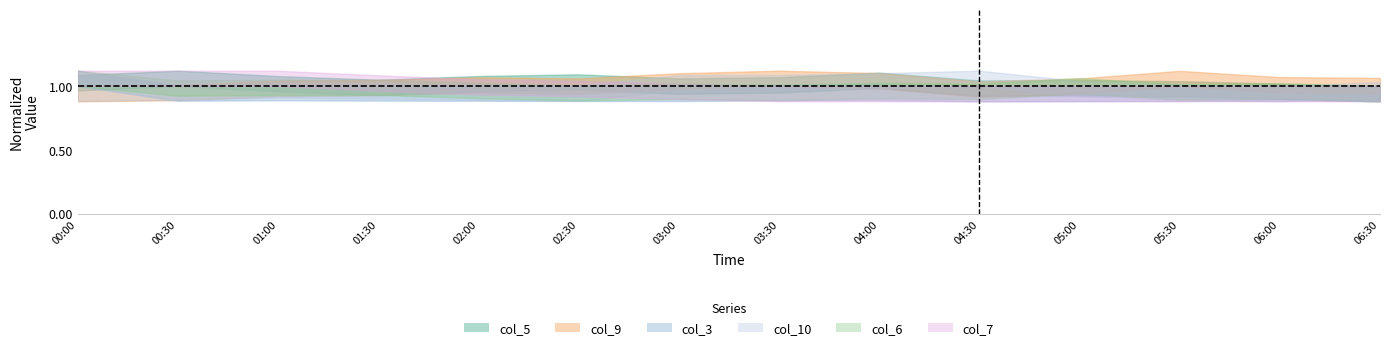

Between which two adjacent categories do col_5 and col_7 first intersect?

01:30 and 02:00